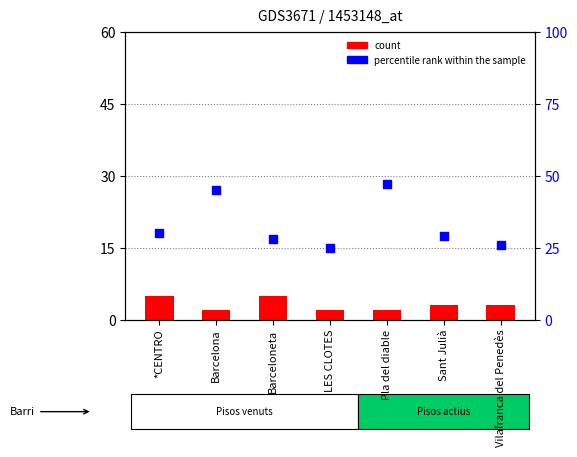

At how many categories does at least one series exceed 5?

7